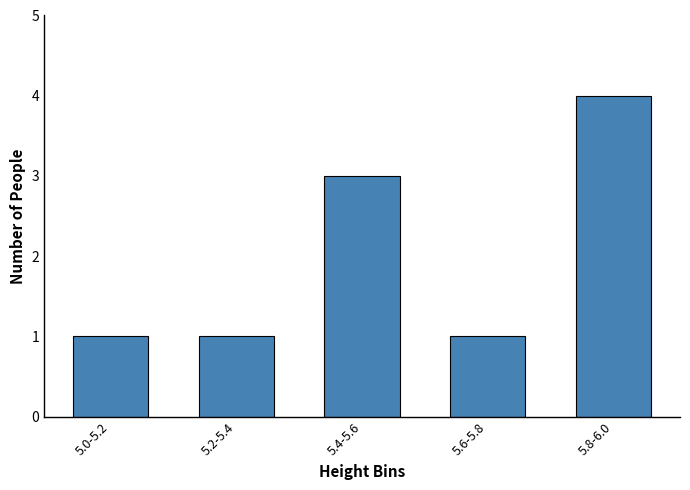

Reading right to left, extract all data points from this chart.

5.8-6.0=4	5.6-5.8=1	5.4-5.6=3	5.2-5.4=1	5.0-5.2=1